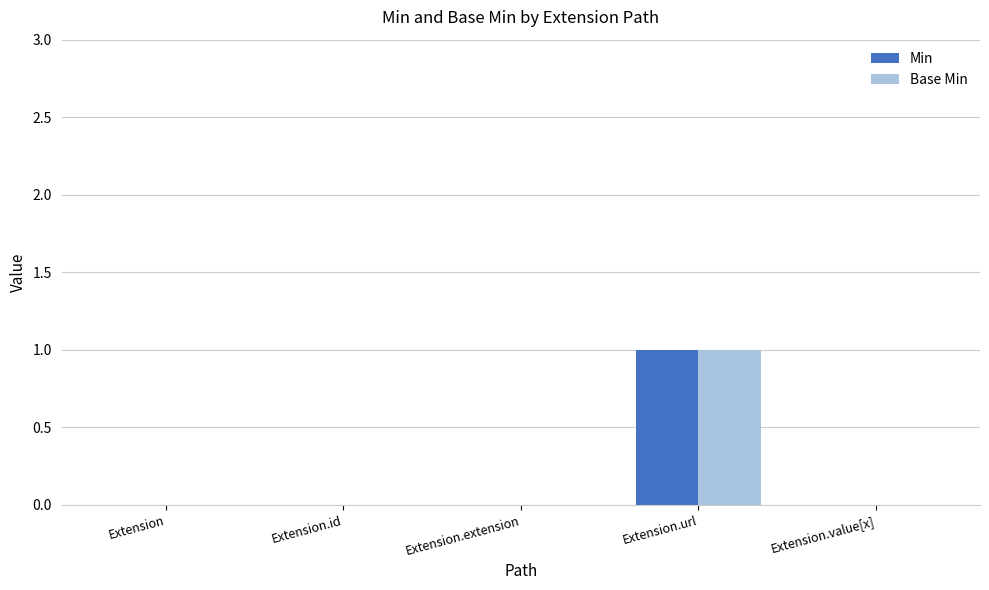

How many groups of bars are there?

5